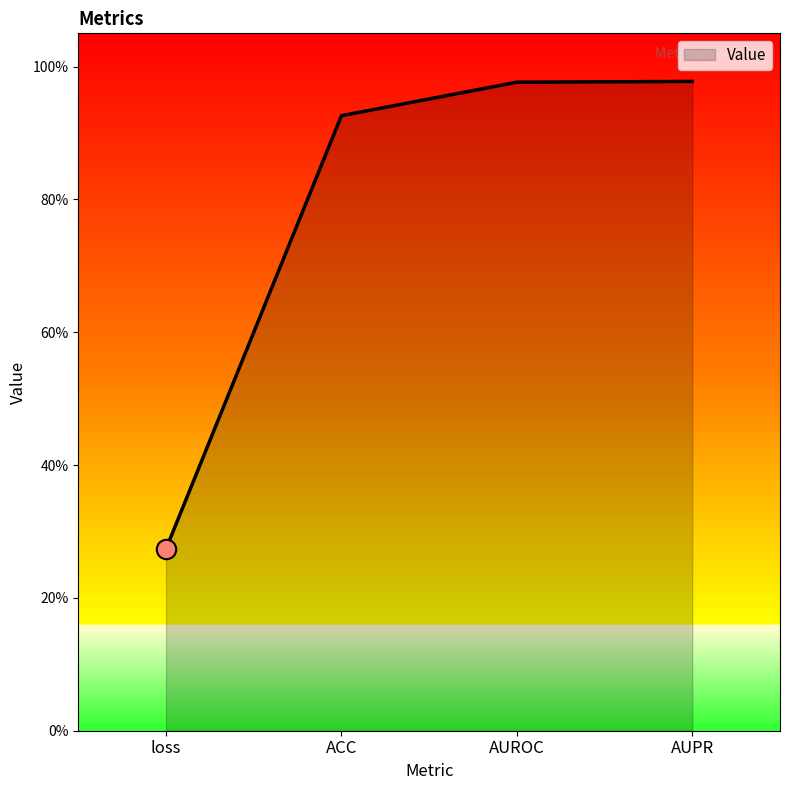

List the labels in order of value, largest first.

AUPR, AUROC, ACC, loss